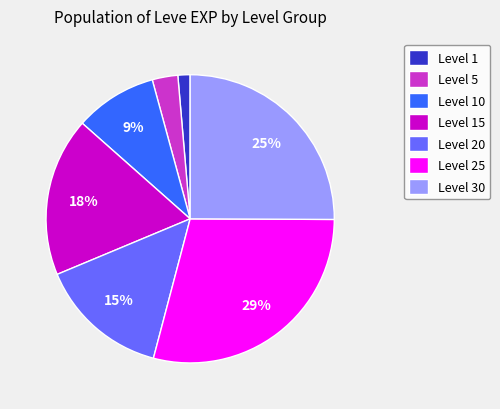

Combined, do Level 25 and Level 30 account for over 50%?

Yes